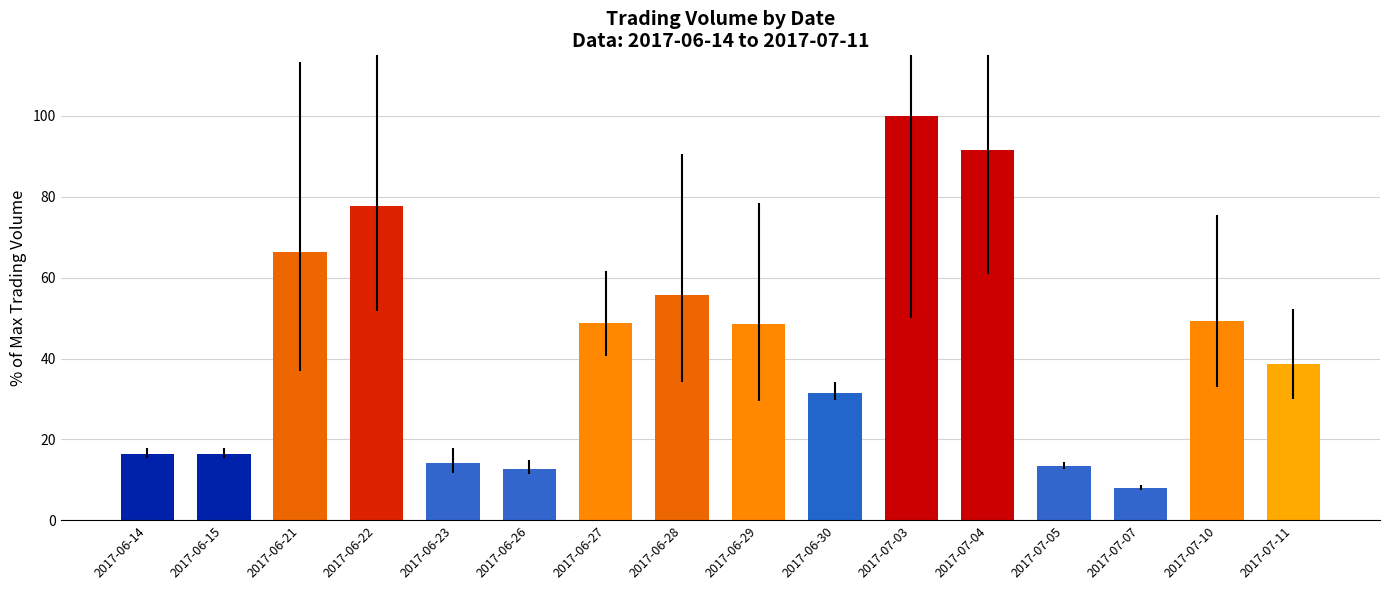

What is the change in value from 2017-07-03 to 2017-07-10?

-50.7